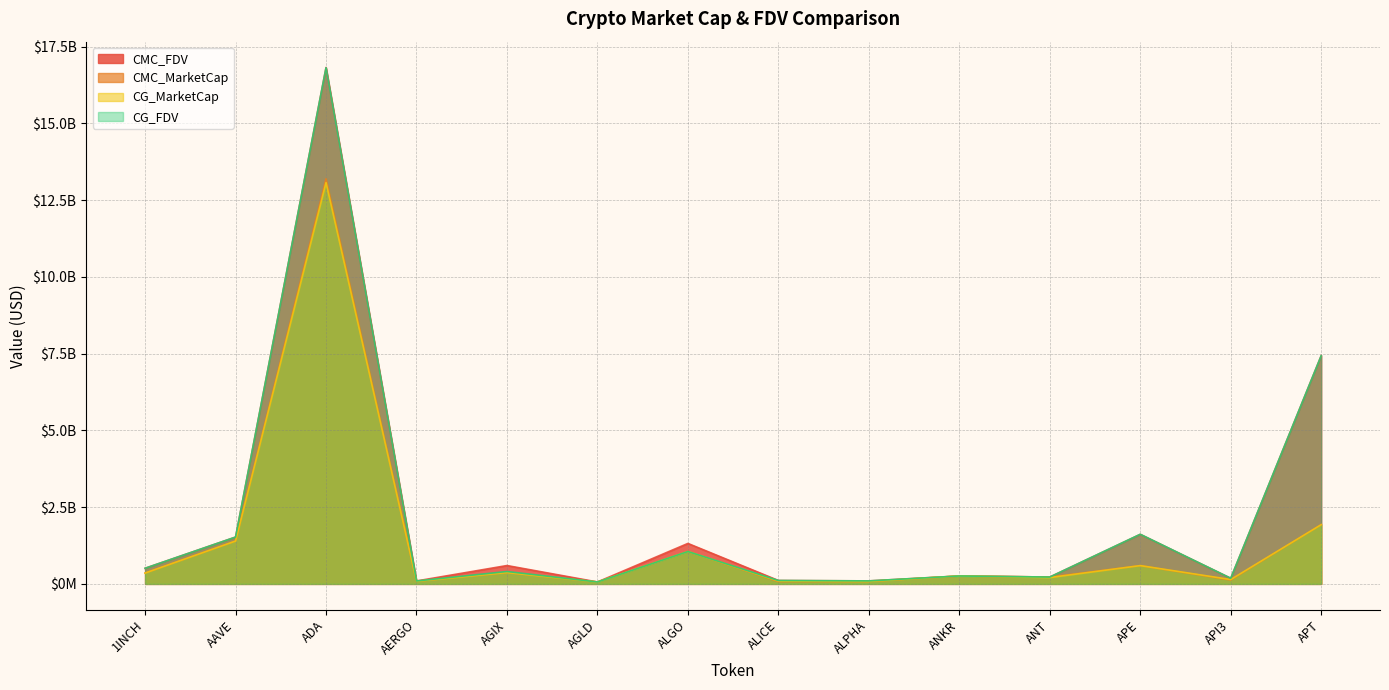

At which label is CG_MarketCap closest to 6567719125?

APT